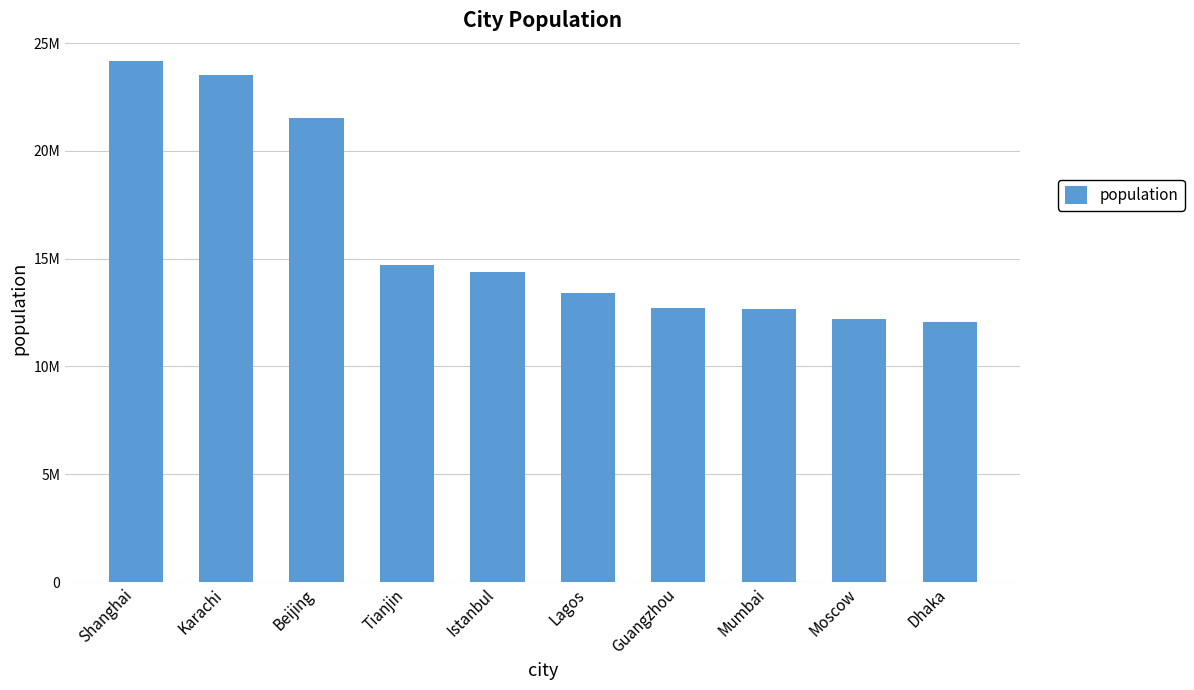

At which category does the chart reach its peak across all series?

Shanghai